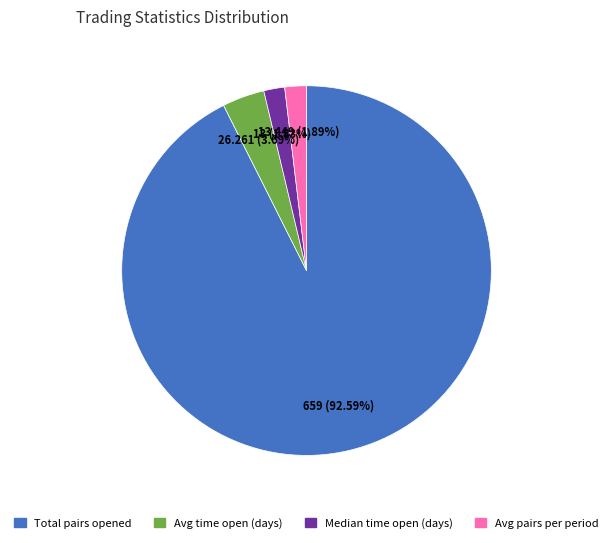

Is there any slice that represents more than half of the pie?

Yes